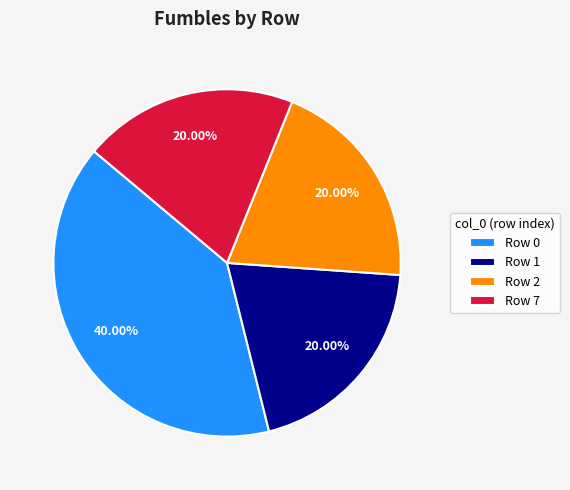

Does Row 2 represent more than half of the total?

No